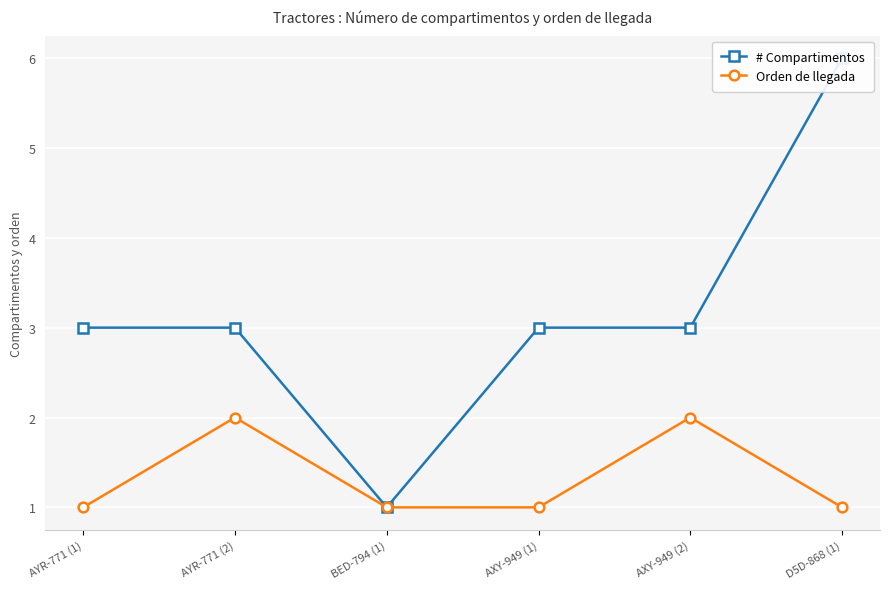

In # Compartimentos, how many points are lower than both neighbors (excluding endpoints)?

1